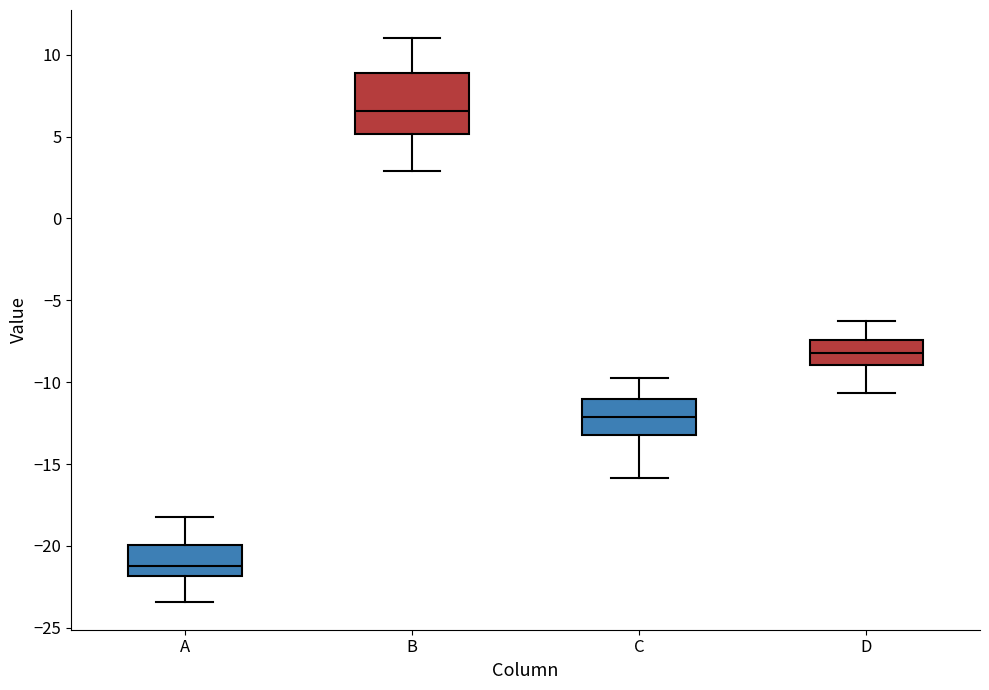

Reading left to right, read every box against the y-axis: the position of its median line, the range the box covers, and the ends of its whiskers. The values are not printed on the chart, so give them approximately, as read against the axis.

A: median -21.0, box -22.0 to -20.0, whiskers -23.5 to -18.0
B: median 6.5, box 5.0 to 9.0, whiskers 3.0 to 11.0
C: median -12.0, box -13.0 to -11.0, whiskers -16.0 to -10.0
D: median -8.0, box -9.0 to -7.5, whiskers -10.5 to -6.5